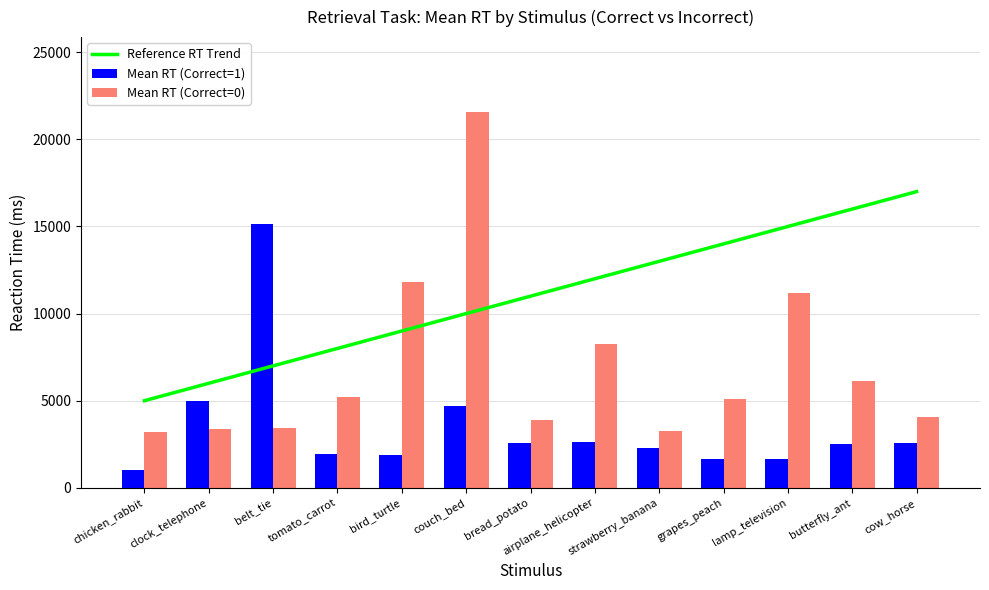

At grapes_peach, list the series in order from smallest to largest.

Mean RT (Correct=1), Mean RT (Correct=0), Reference RT Trend